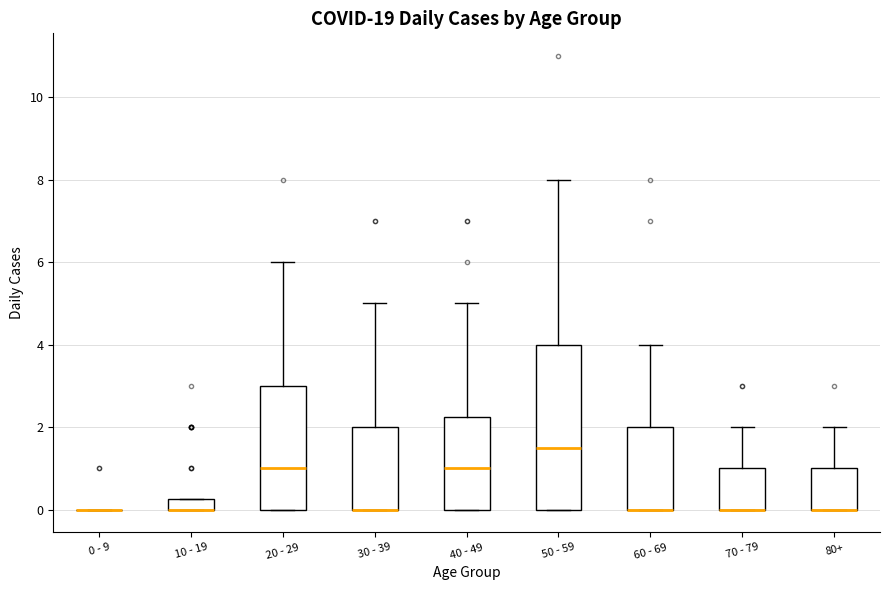

Where is the lower edge of the box for 50 - 59 on the y-axis? The values are not printed on the chart, so give them approximately, as read against the axis.

0.0